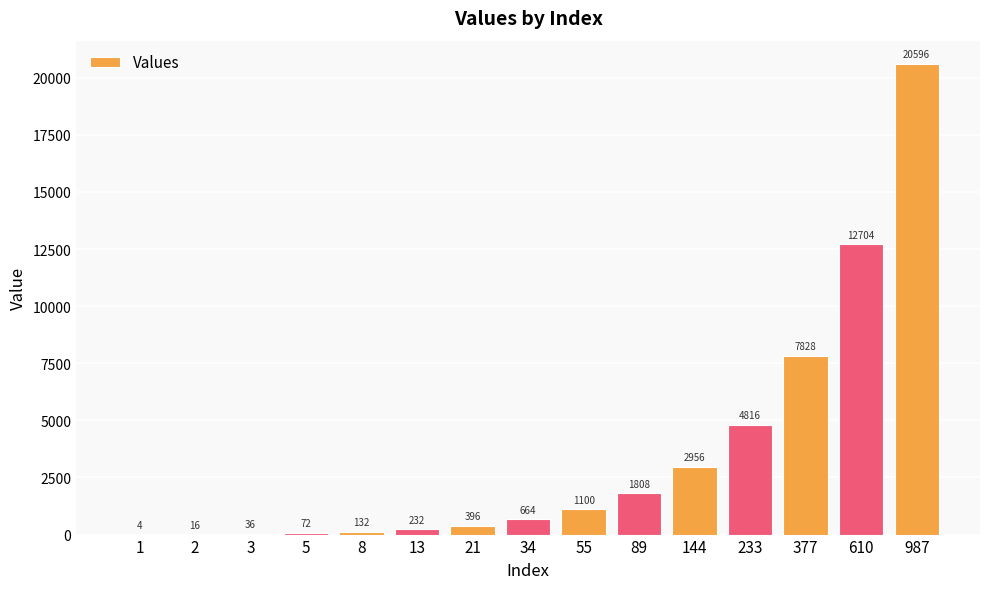

Read the value at 233.

4816